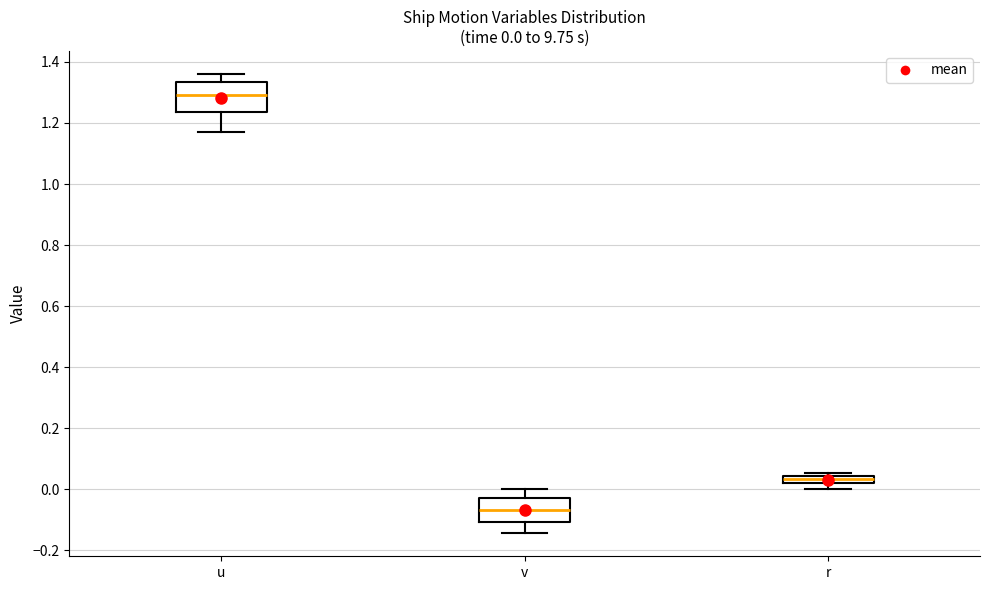

Comparing the boxes themselves (not the whiskers), which one is the tallest?

u